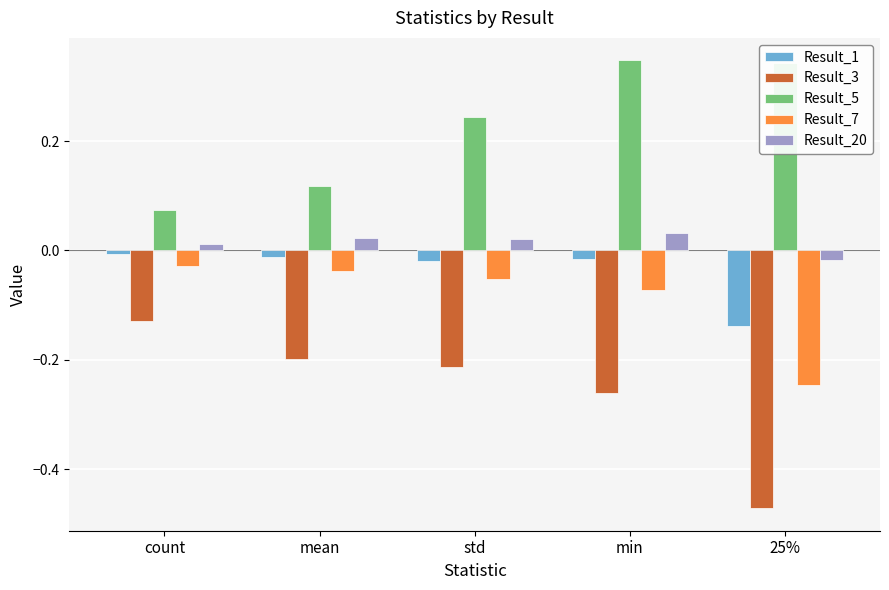

What position from the right is mean?

4